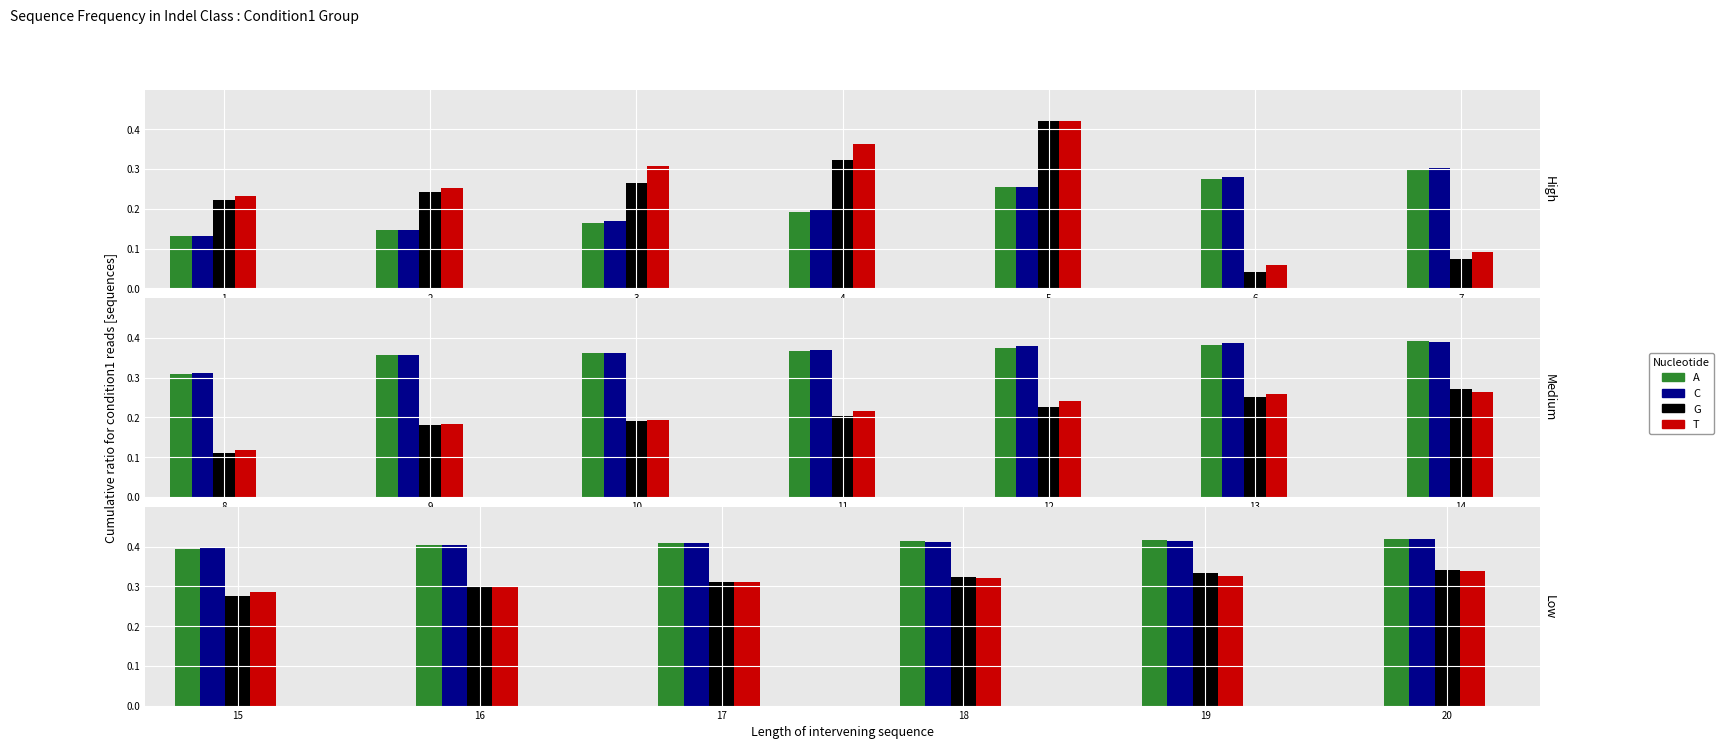

What are all the series names shown in the legend?

A, C, G, T